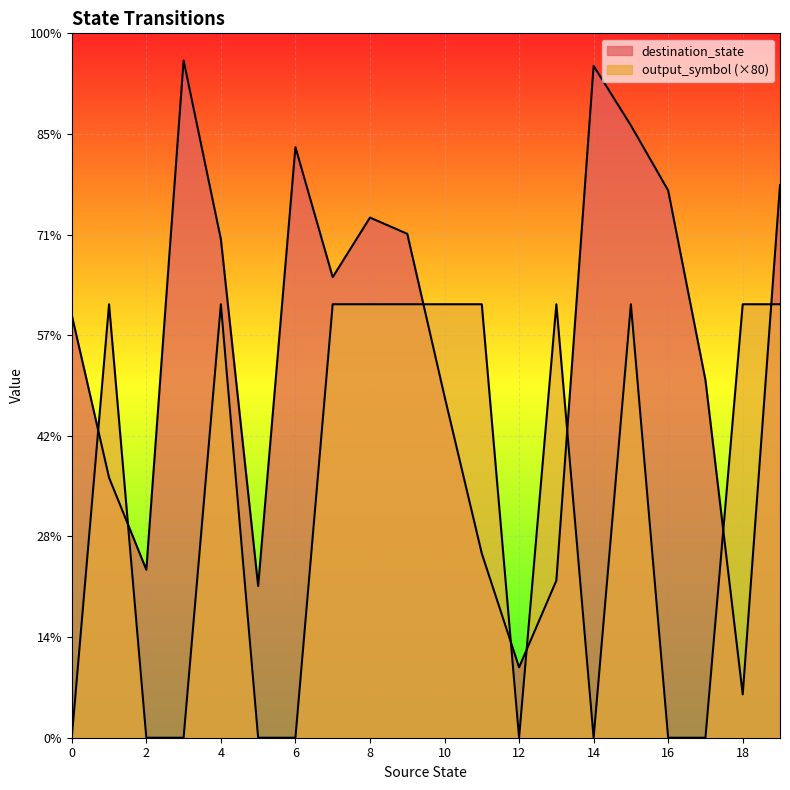

What is the sum of all output_symbol values?

880